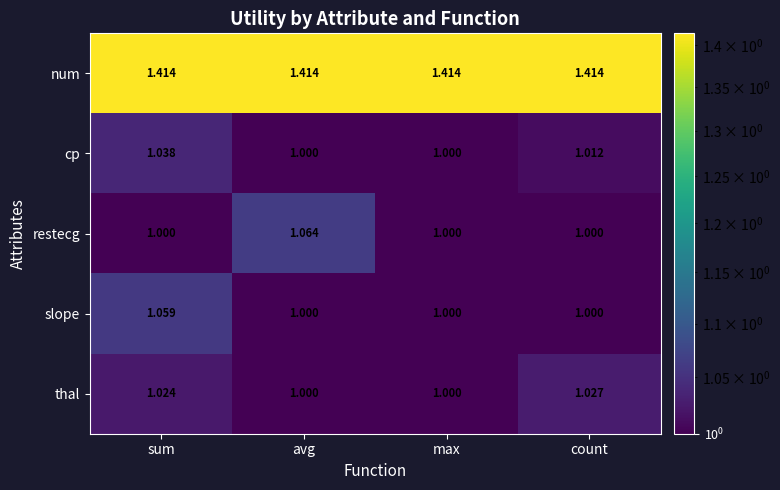

Which series has the largest range (max minus min)?

restecg